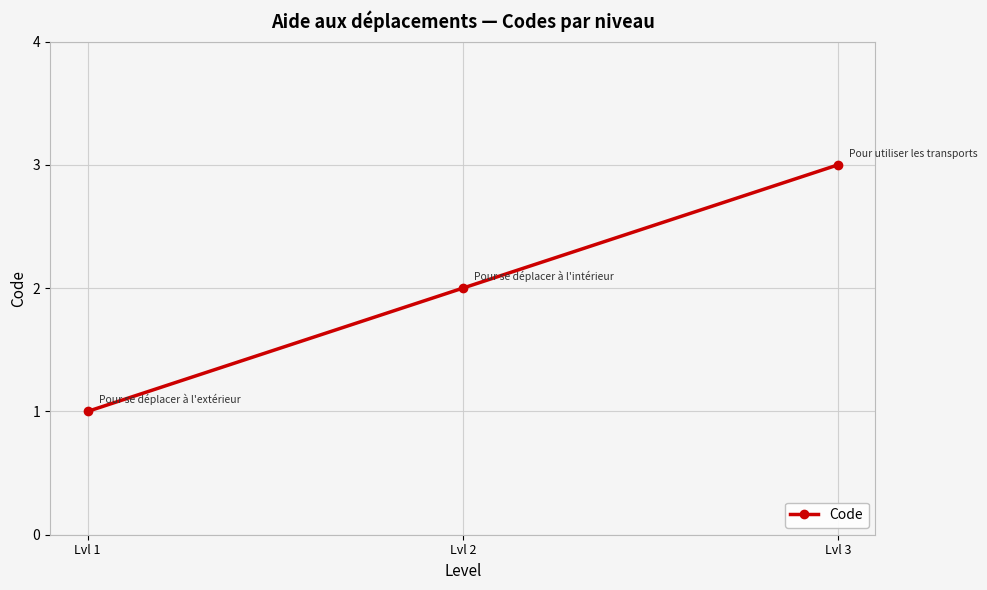

Reading left to right, what are all the values shown in this chart?

1	2	3